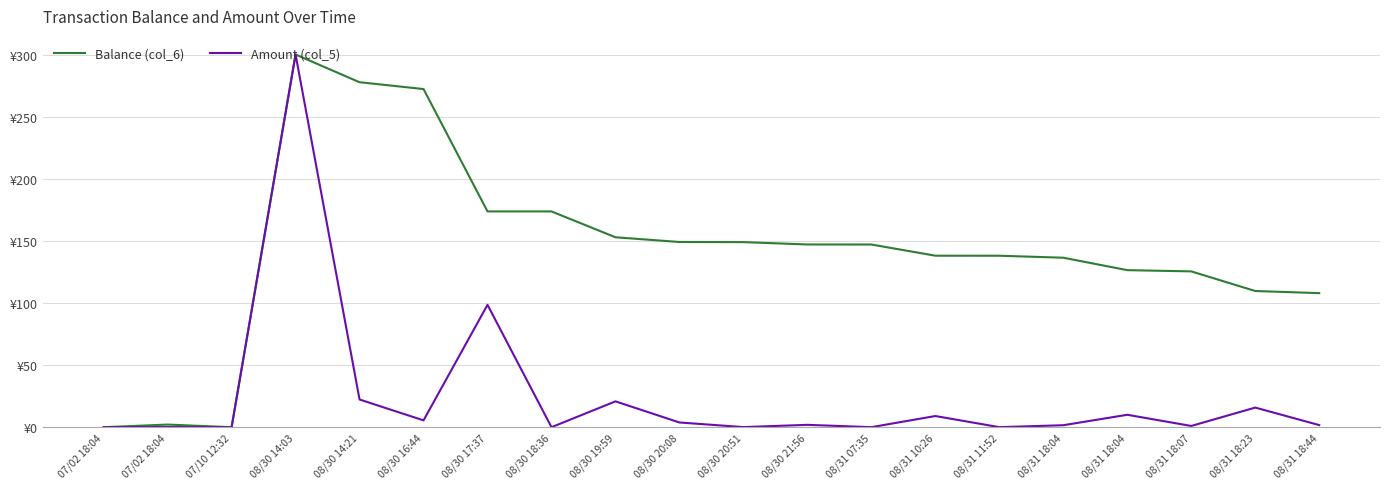

What are all the series names shown in the legend?

Balance (col_6), Amount (col_5)